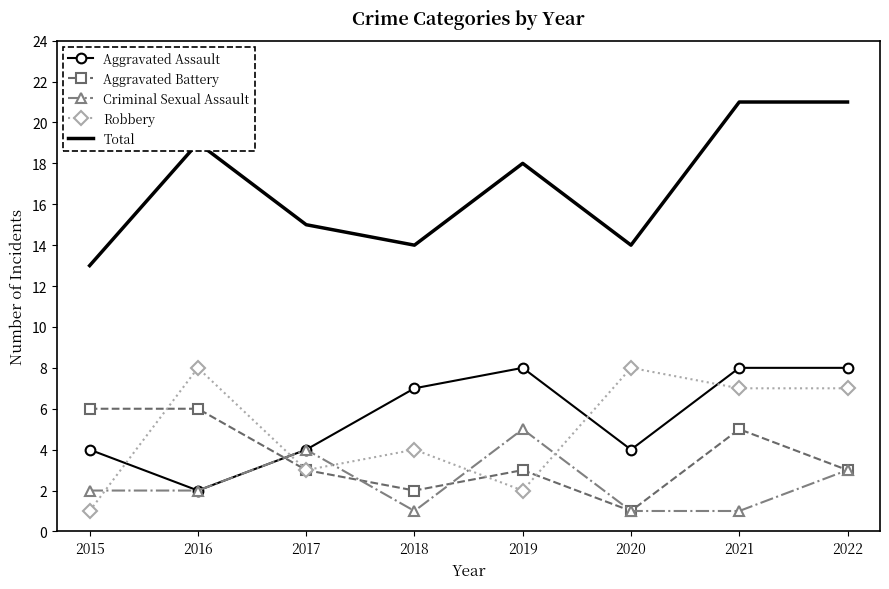

Which series has the largest total across all categories?

Total